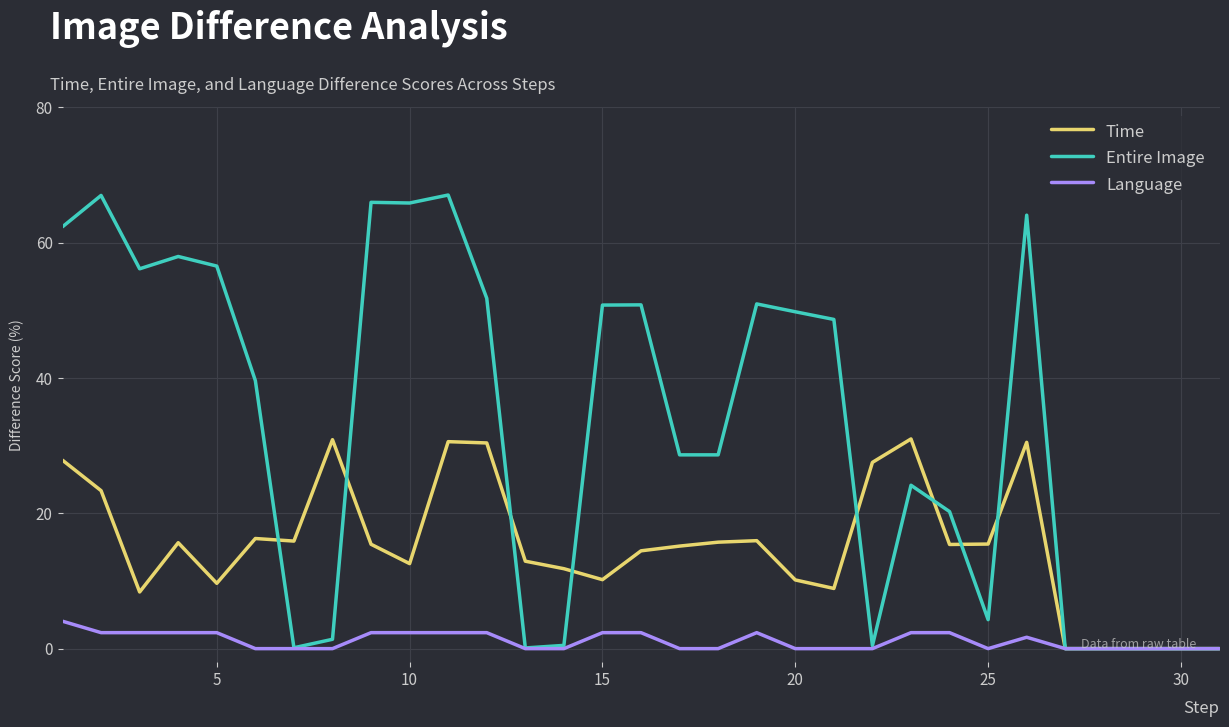

Which series has the largest range (max minus min)?

Entire Image